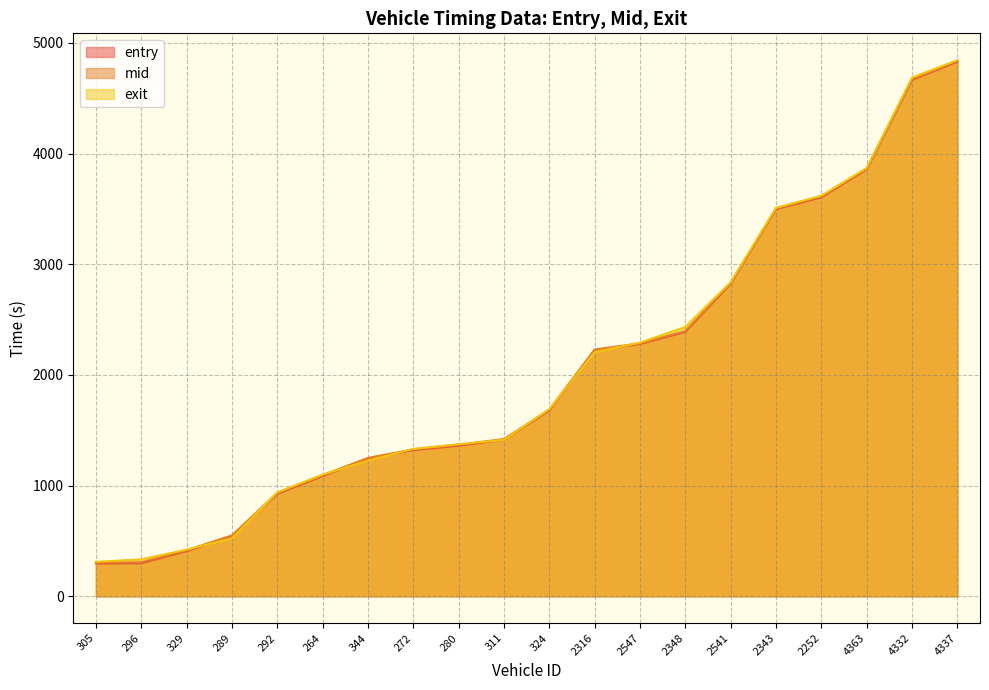

Reading left to right, extract all data points from this chart.

entry: 296.5	298.4	408.5	543.8	926.1	1086.6	1244.3	1320.5	1360.8	1414.1	1679.3	2222.7	2279.6	2388.7	2825.0	3498.6	3605.4	3857.2	4665.7	4831.6
mid: 304.5	306.4	415.4	550.1	933.5	1094.2	1250.3	1326.3	1368.4	1421.1	1685.2	2229.6	2285.2	2395.2	2831.4	3504.3	3613.4	3863.4	4671.4	4838.1
exit: 310.9	333.3	420.9	524.0	938.7	1099.0	1225.7	1331.7	1373.6	1413.3	1691.0	2206.0	2291.0	2433.1	2836.9	3509.7	3618.9	3868.8	4686.1	4843.9